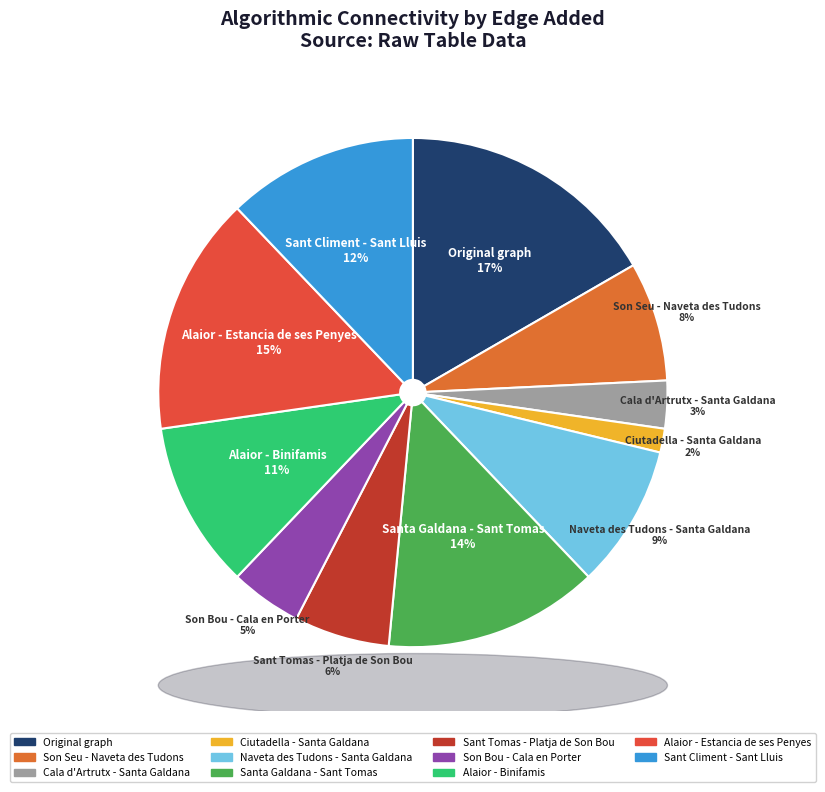

To the nearest percent, what is the difference between the Alaior - Estancia de ses Penyes and Sant Climent - Sant Lluis slice percentages?

3%